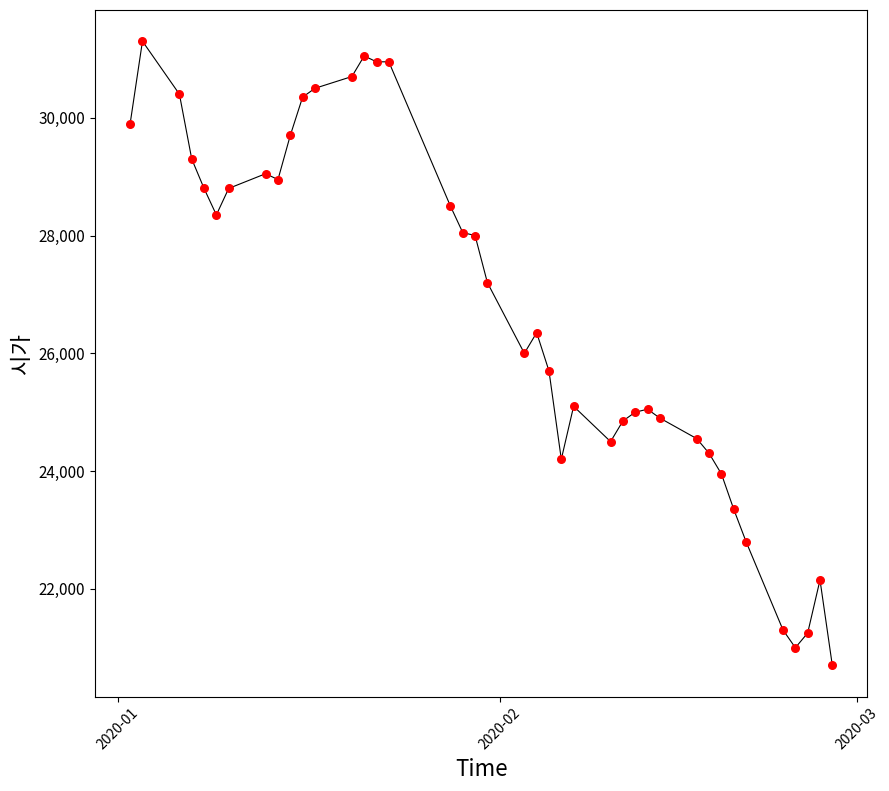

What is the range of X values (max minus min)?

57